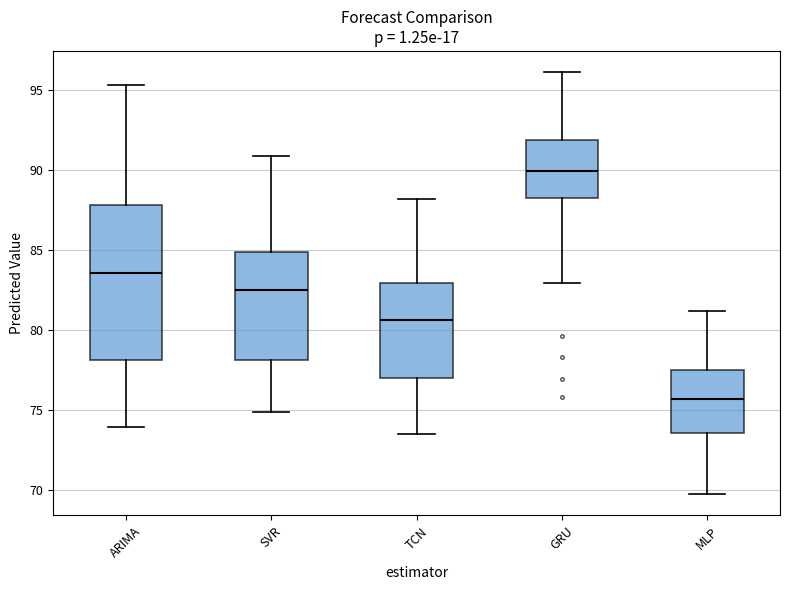

Which box's median line is the lowest?

MLP